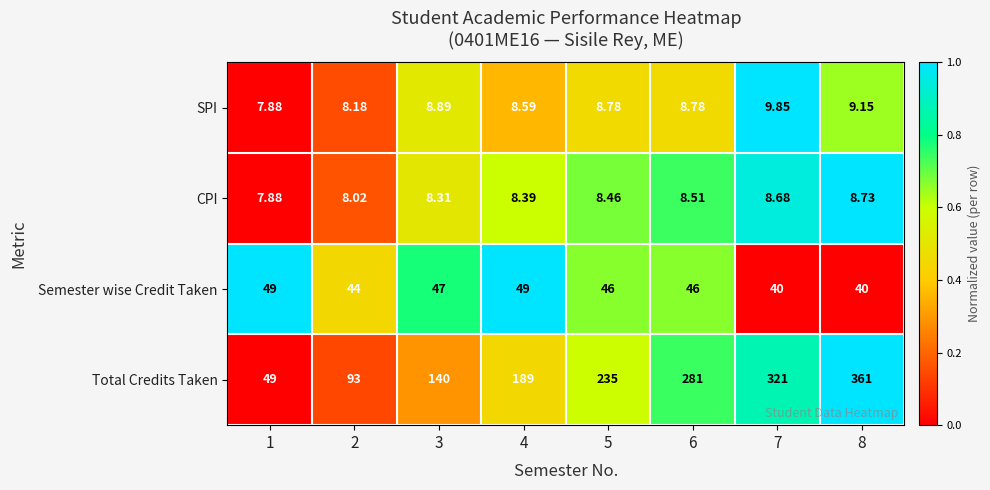

At 8, list the series in order from smallest to largest.

CPI, SPI, Semester wise Credit Taken, Total Credits Taken